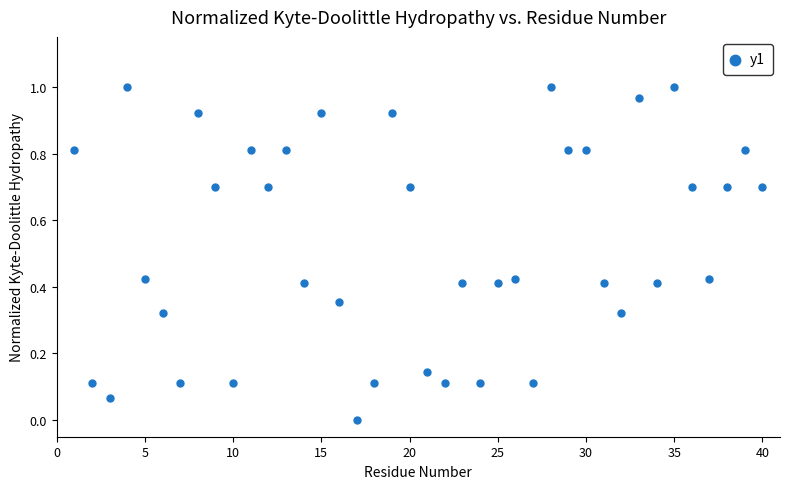

What is the range of X values (max minus min)?

39.0